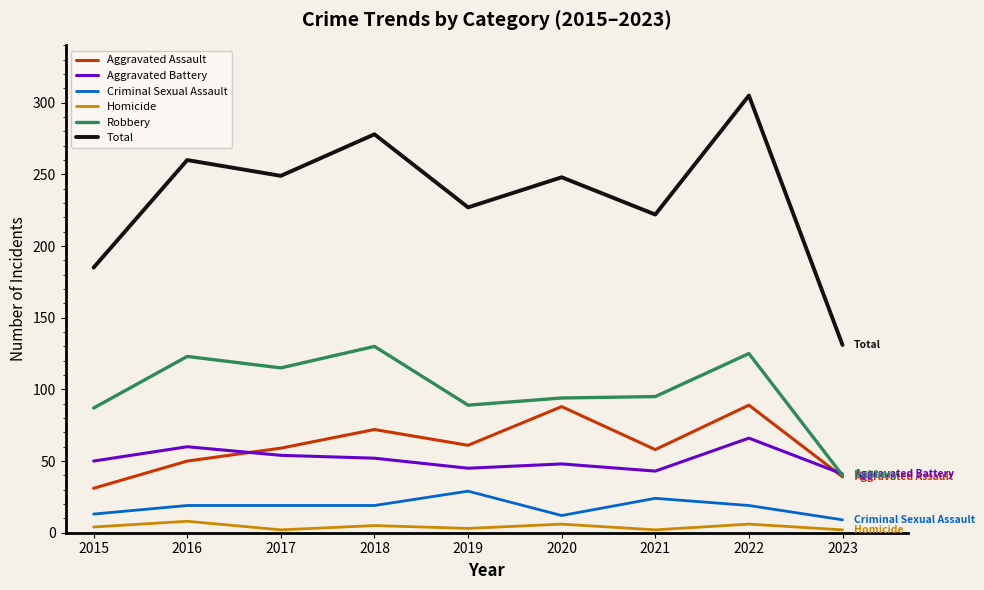

How many lines are shown in the chart?

6